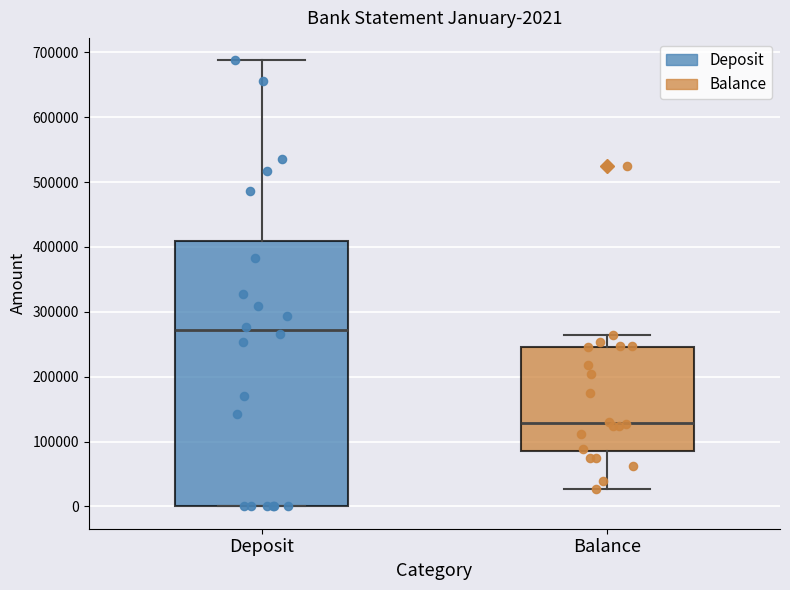

Which box's median line is the highest?

Deposit